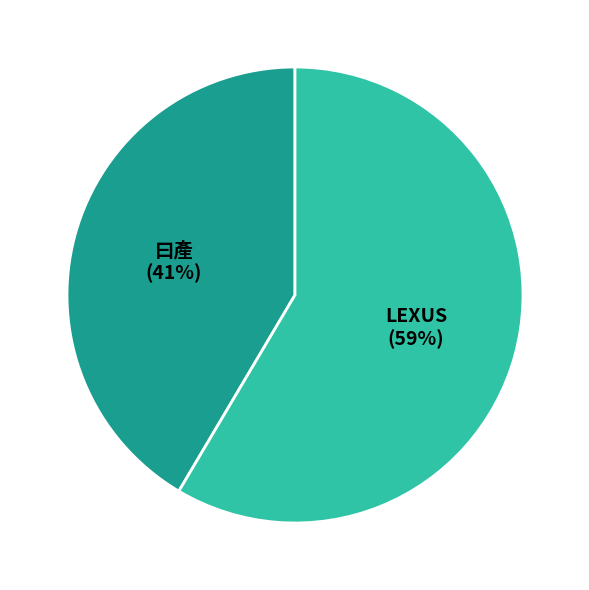

Approximately how many times larger is the value at LEXUS compared to 曰產?

1.4